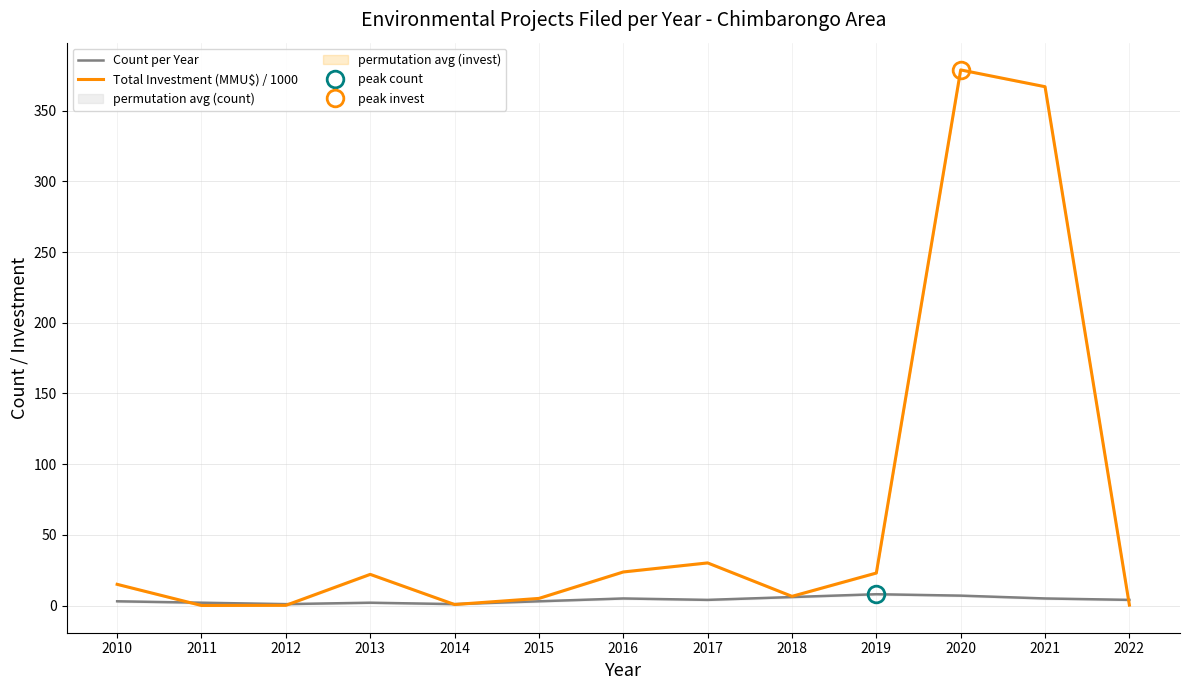

At which label is Count per Year closest to 4?

2017